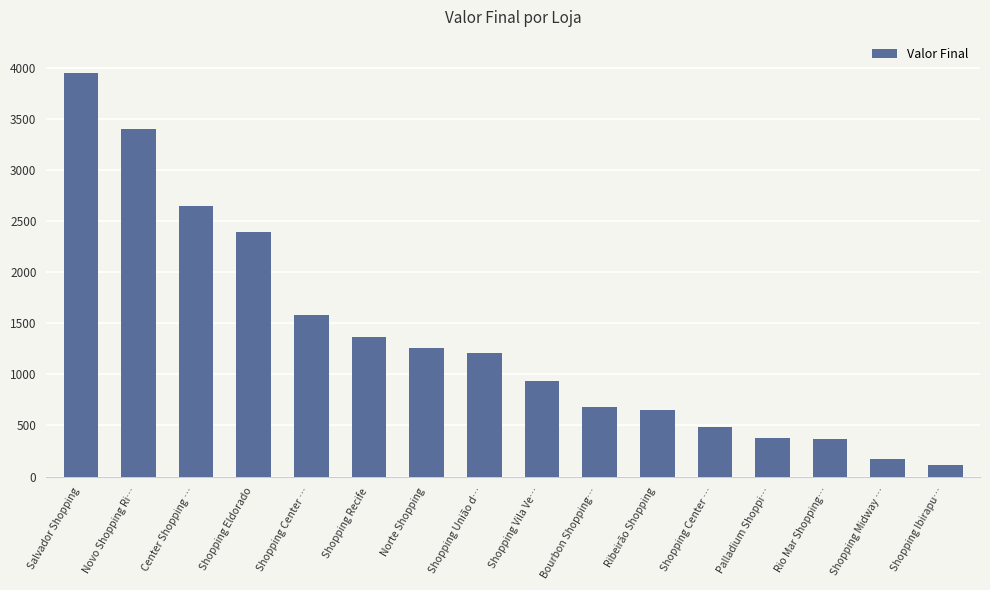

What is the label of the 3rd bar from the left?

Center Shopping …